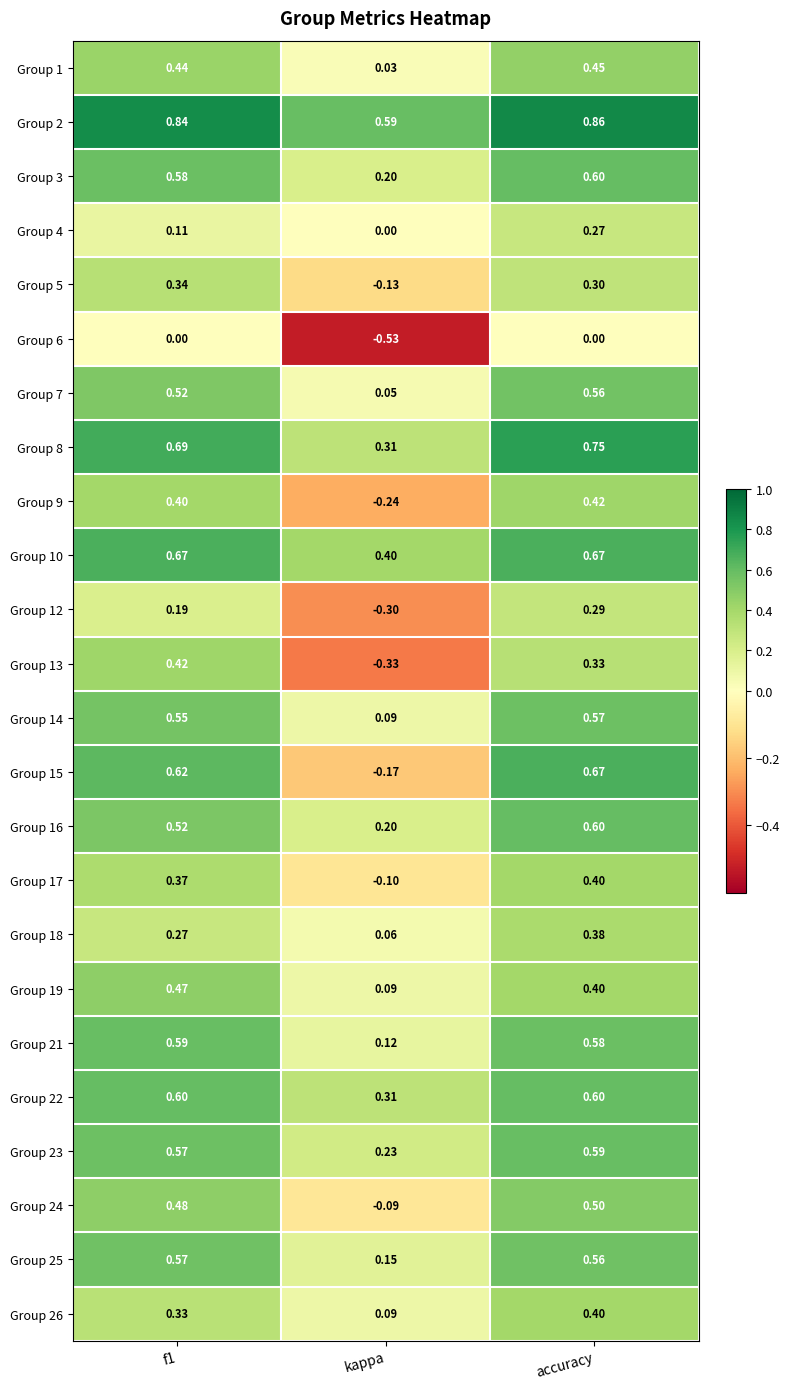

How many data points in Group 17 are above 0?

2